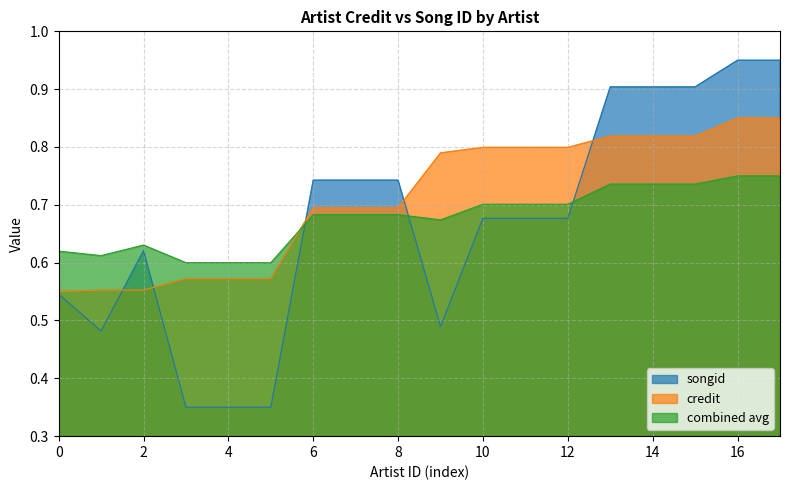

Between 4 and 16, which series saw the biggest shift?

songid